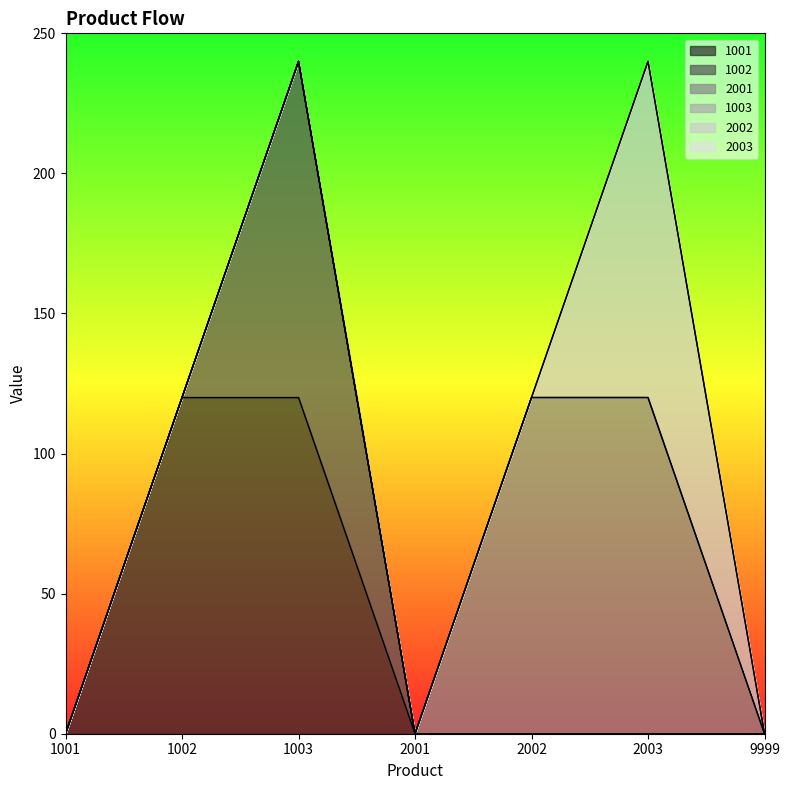

Is the value of 1001 at 1003 greater than the value of 1003 at 2001?

Yes